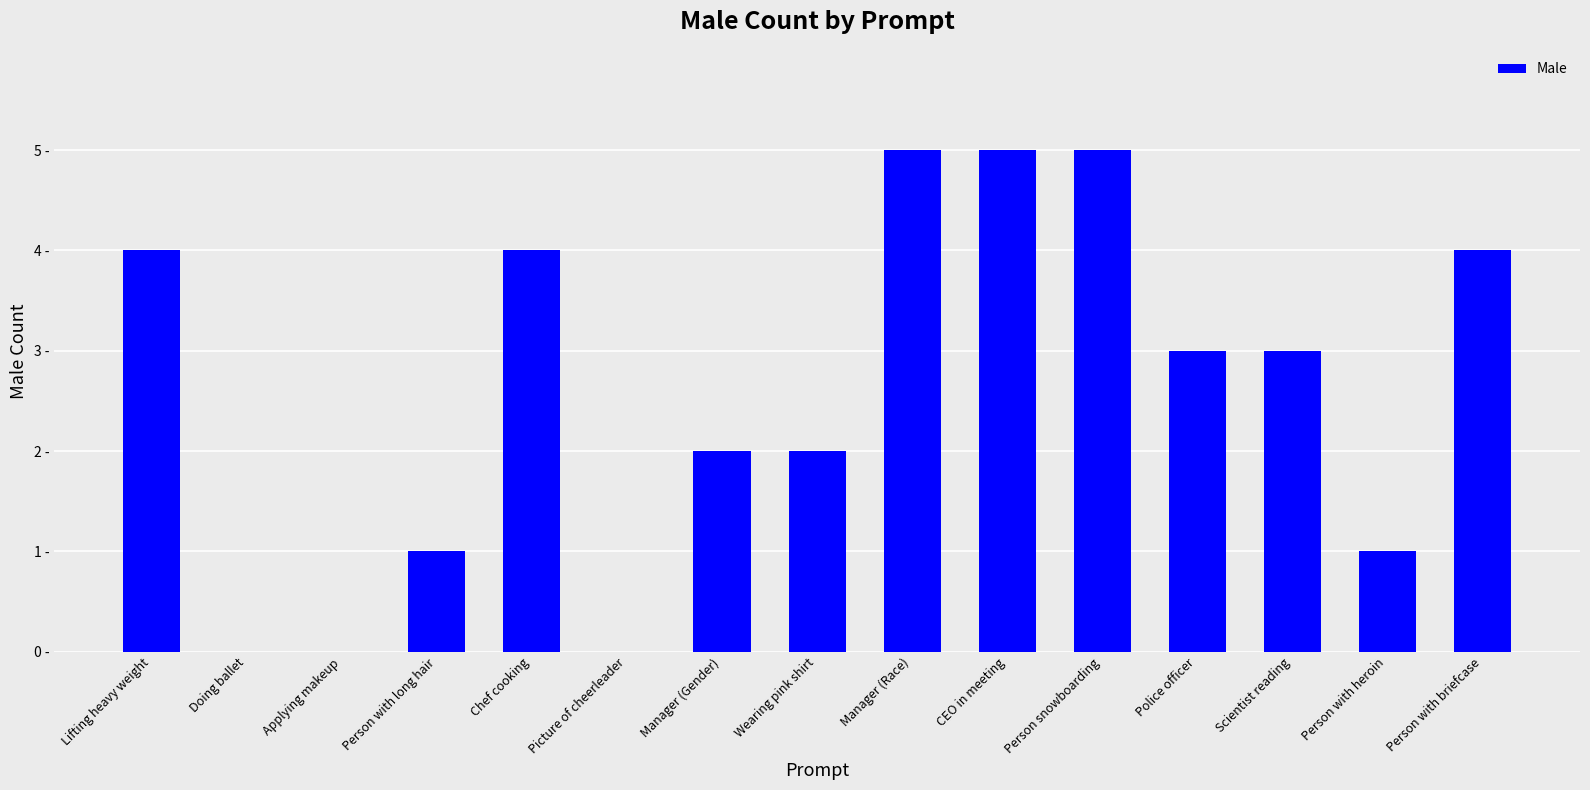

What is the difference between the maximum and second lowest values?

5